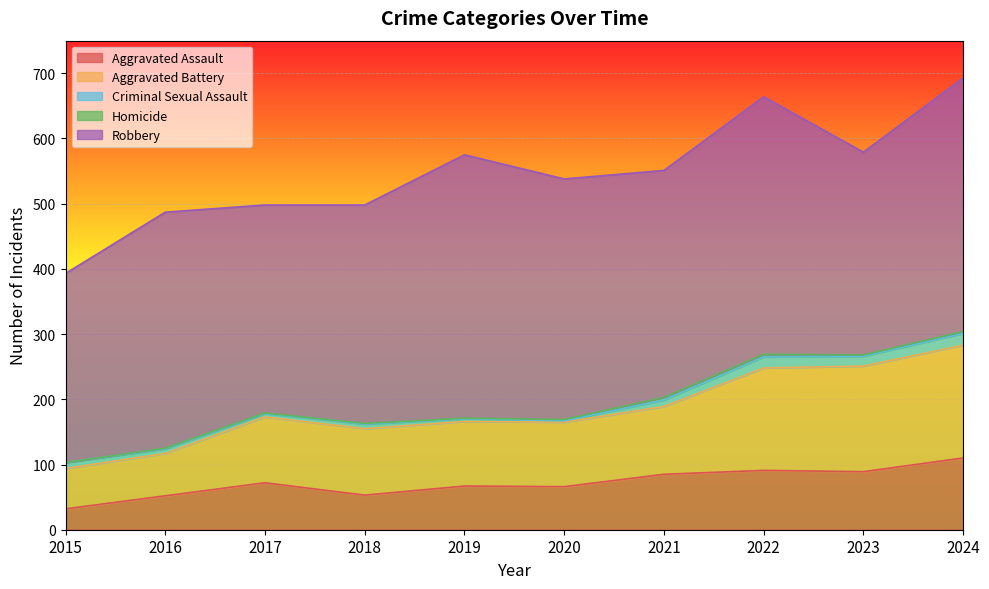

At how many categories does at least one series exceed 276?

10